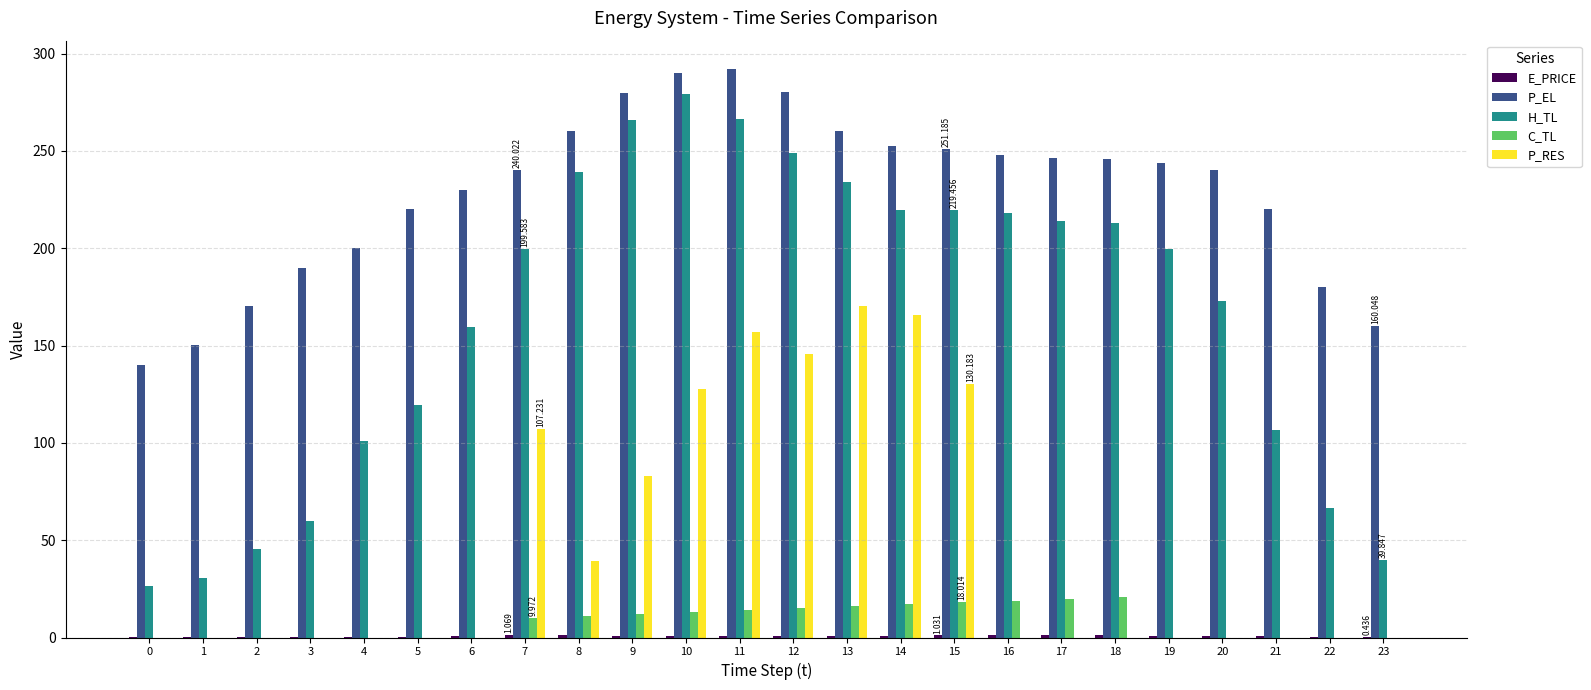

Which series has the largest total across all categories?

P_EL